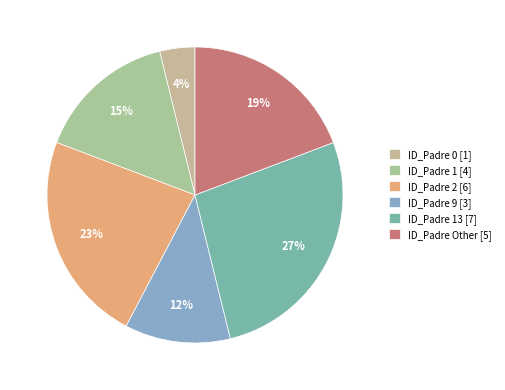

To the nearest percent, what is the difference between the largest and smallest slice percentages?

23%